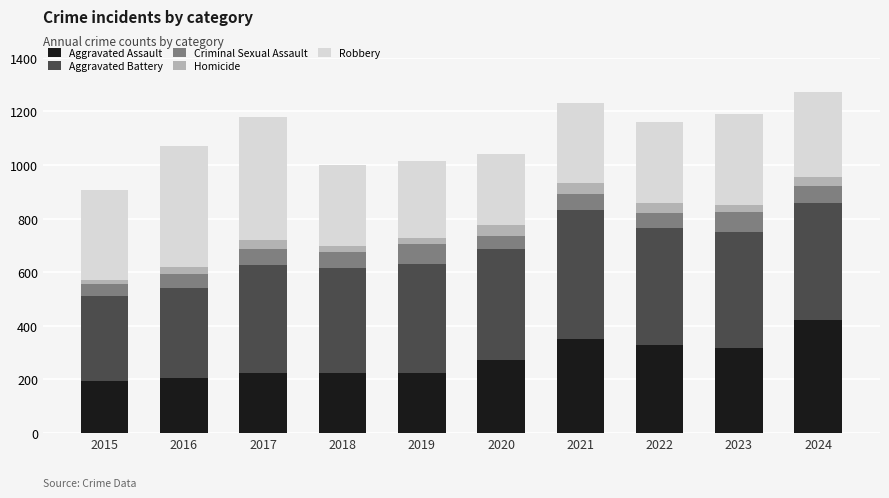

True or false: Aggravated Assault has a value of 399 at 2018.

False